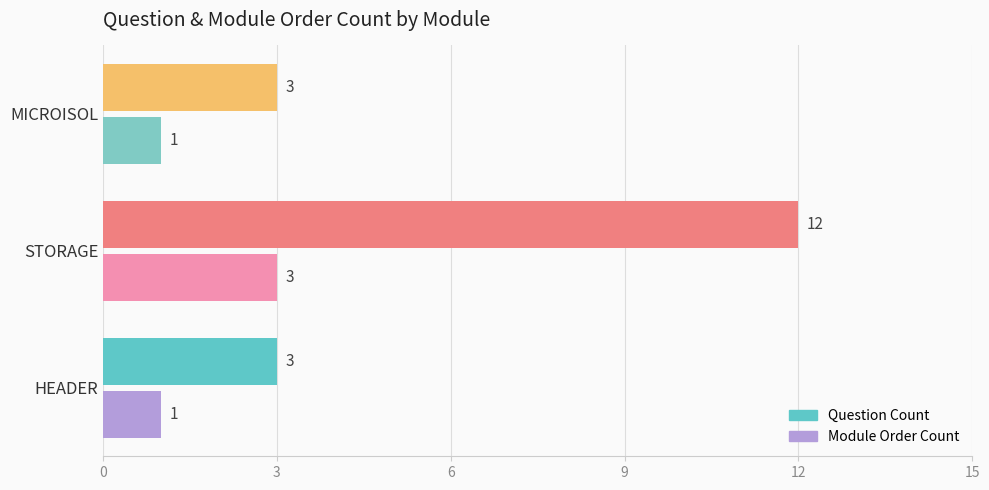

What is the spread (max minus min) of values at STORAGE?

9